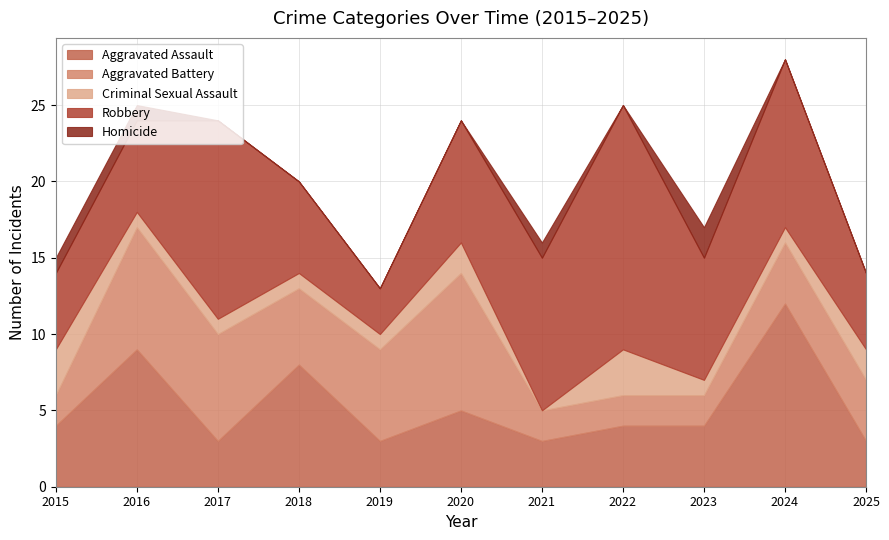

Is it true that Criminal Sexual Assault equals 1 at 2017?

True